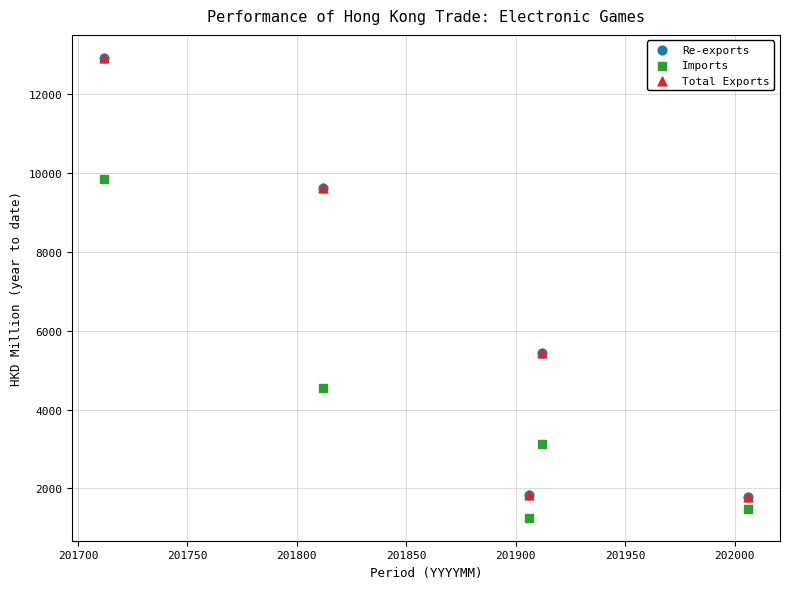

What are all the series names shown in the legend?

Re-exports, Imports, Total Exports